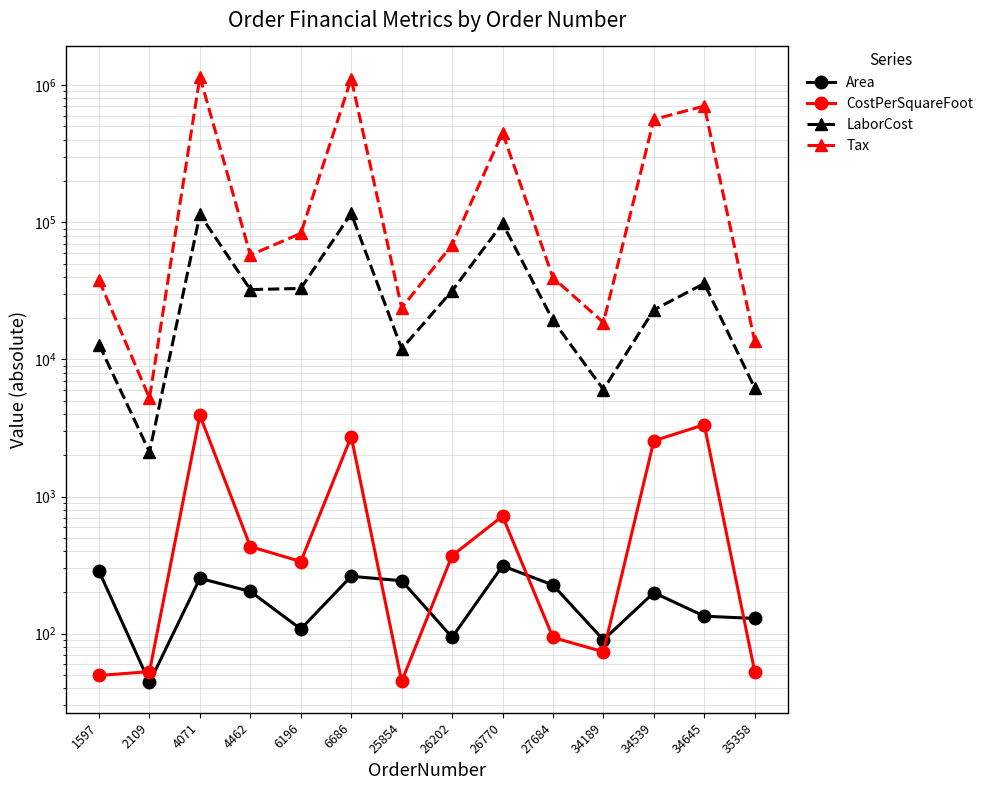

Which series has the largest total across all categories?

Tax